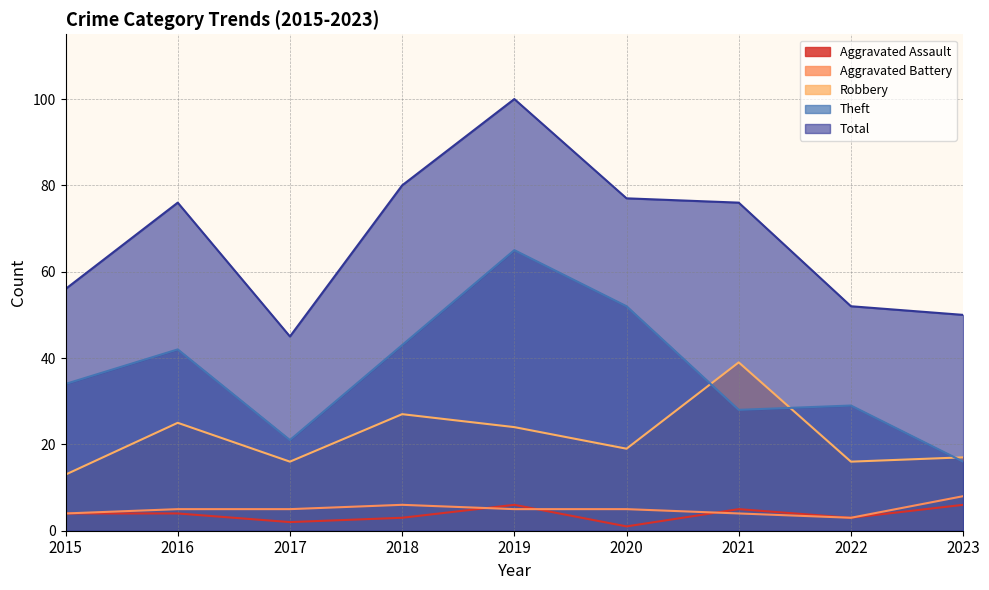

True or false: Theft and Total cross at least once.

False